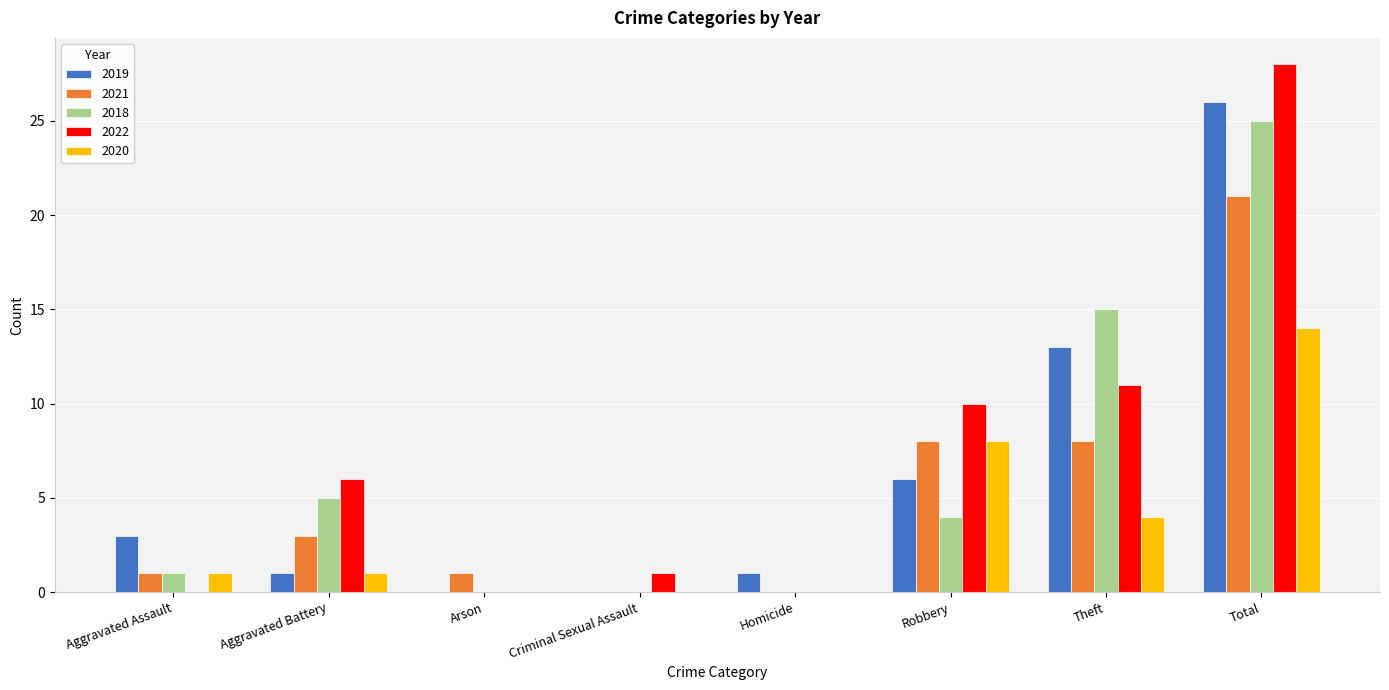

What is the sum of all 2021 values?

42